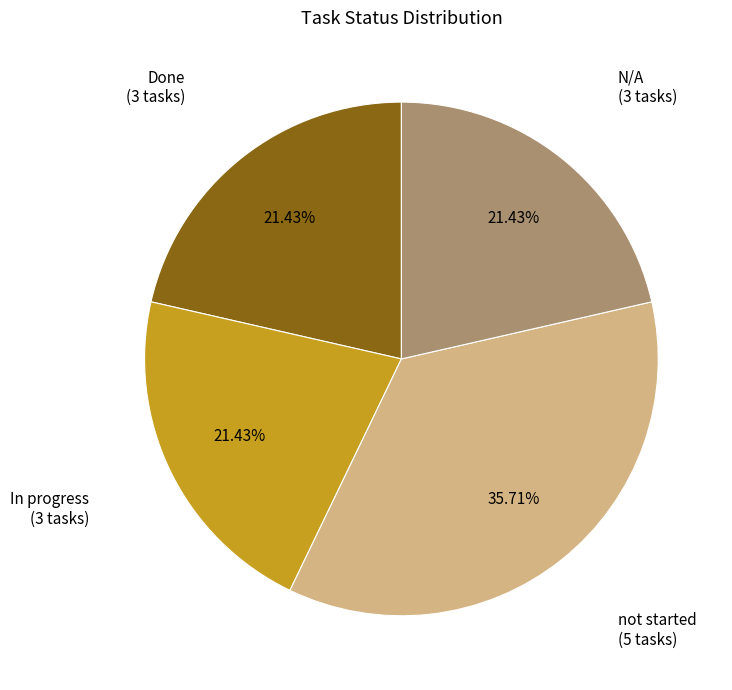

What is the ratio of the value at In progress to the value at Done?

1.0